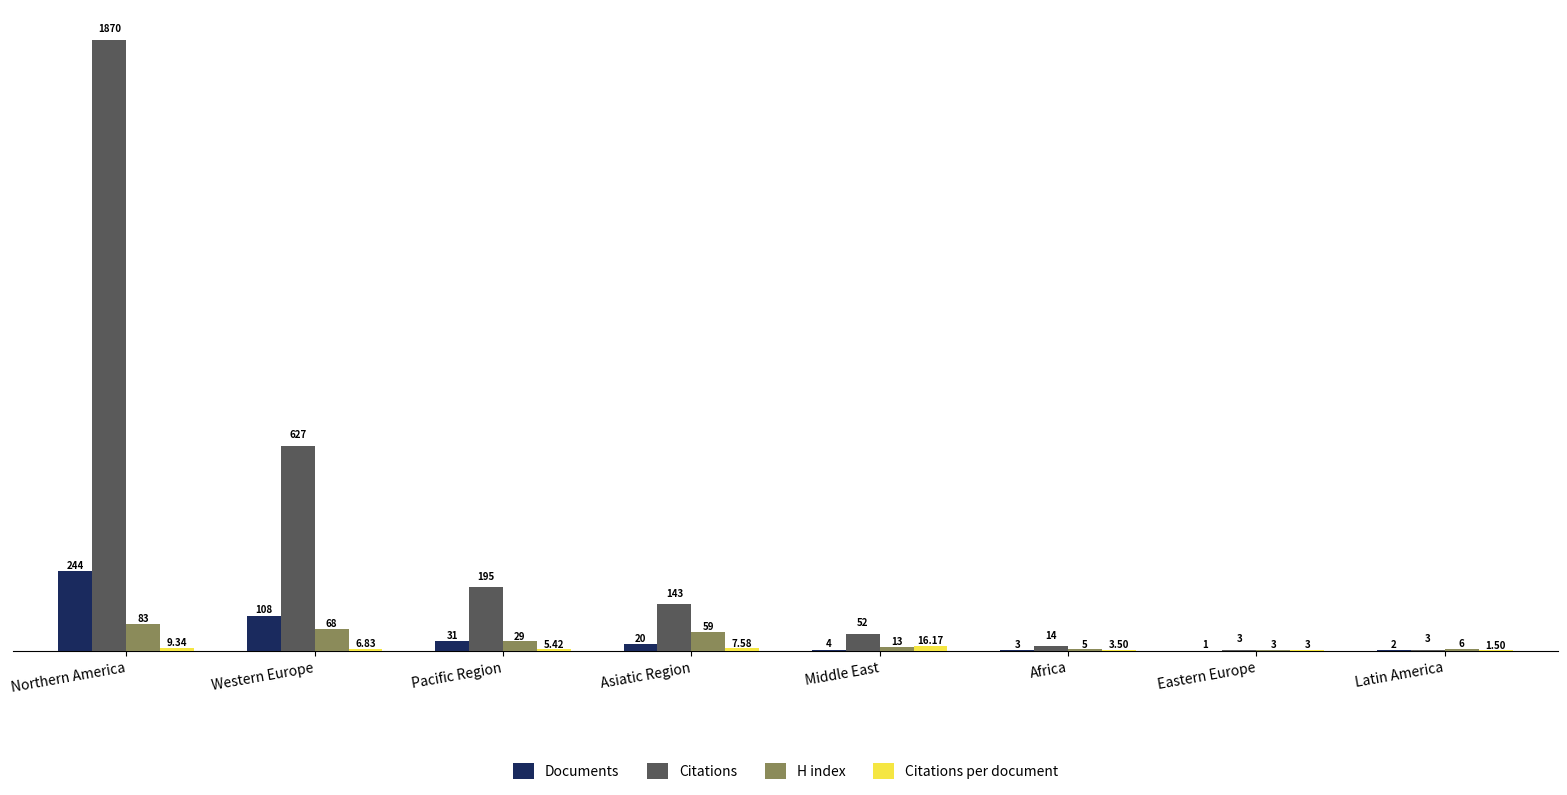

How many groups of bars are there?

8